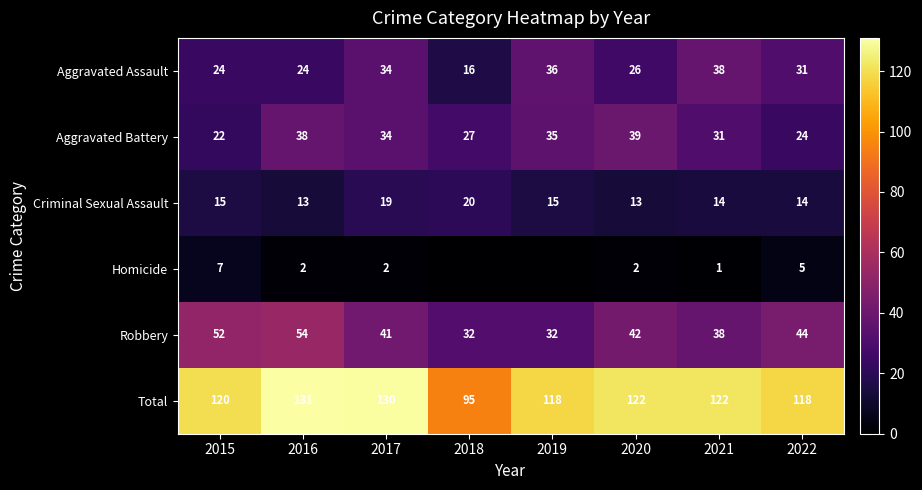

Is it true that Aggravated Assault equals 50 at 2017?

False